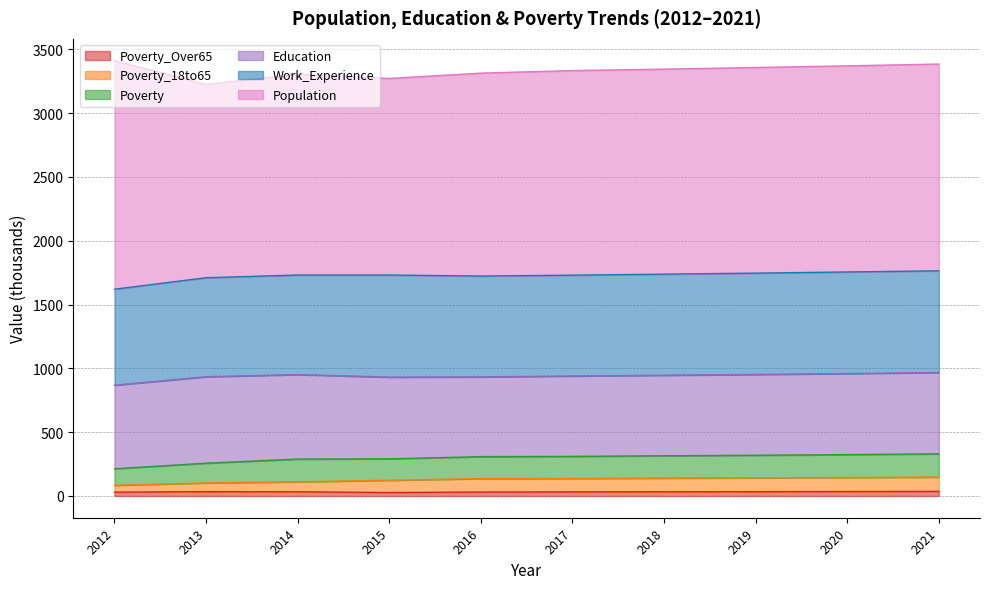

The Education series shows 866 at 2017. True or false?

False